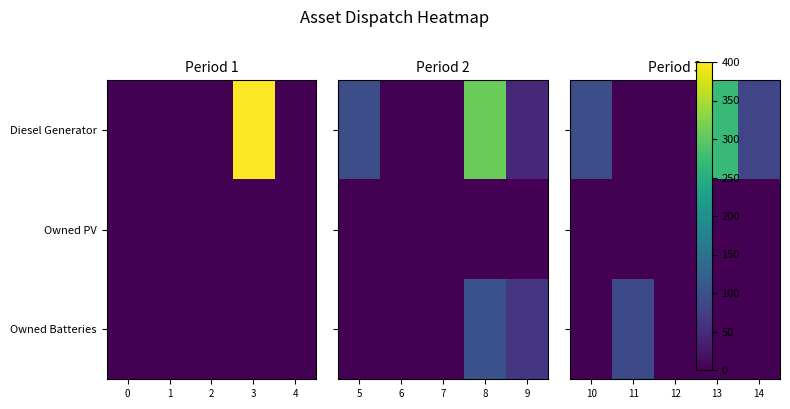

What is the maximum value for Owned Batteries?

90